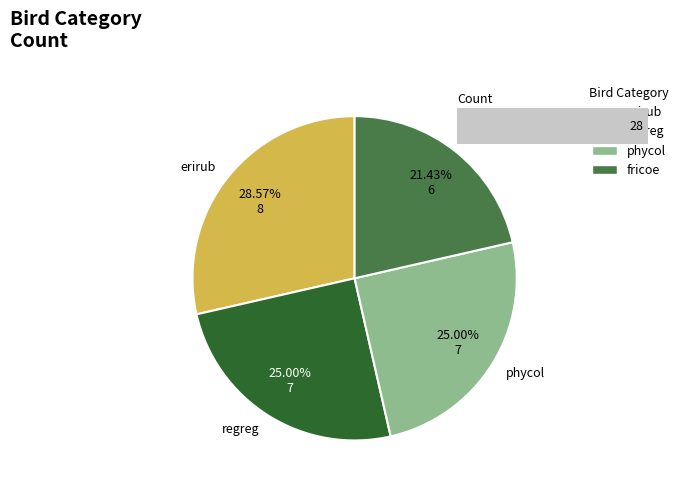

What percentage is NOT represented by fricoe?

78.6%